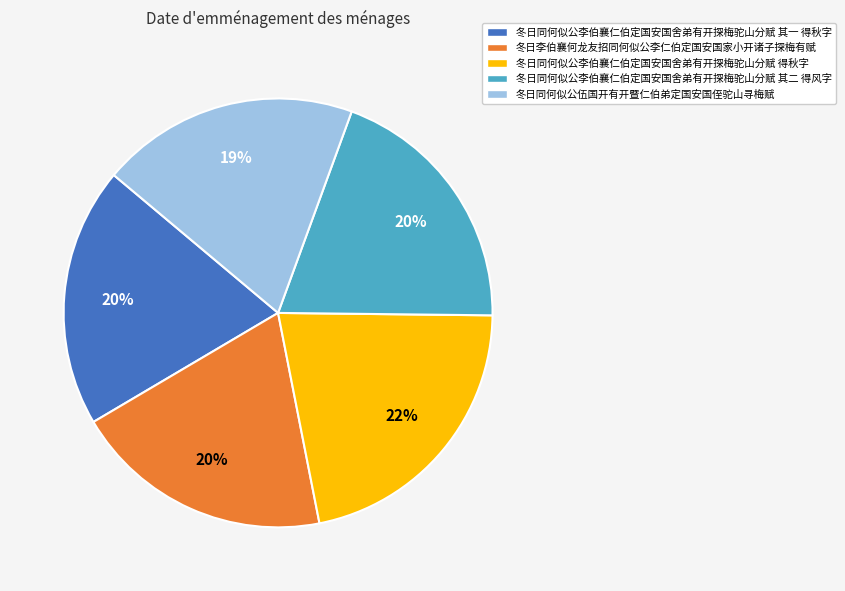

Which slice is the largest?

冬日同何似公李伯襄仁伯定国安国舍弟有开探梅驼山分赋 得秋字